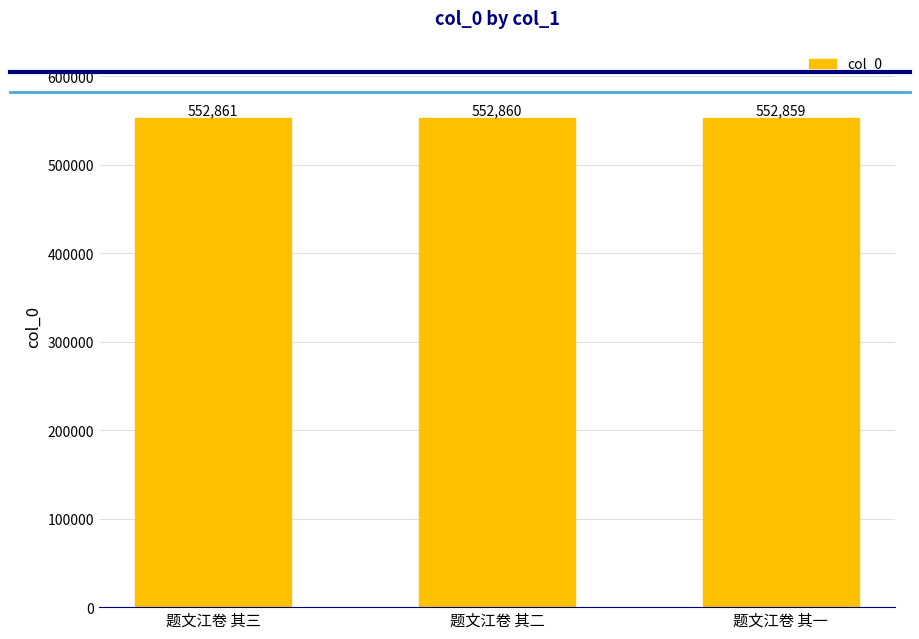

What is the change in value from 题文江卷 其二 to 题文江卷 其一?

-1